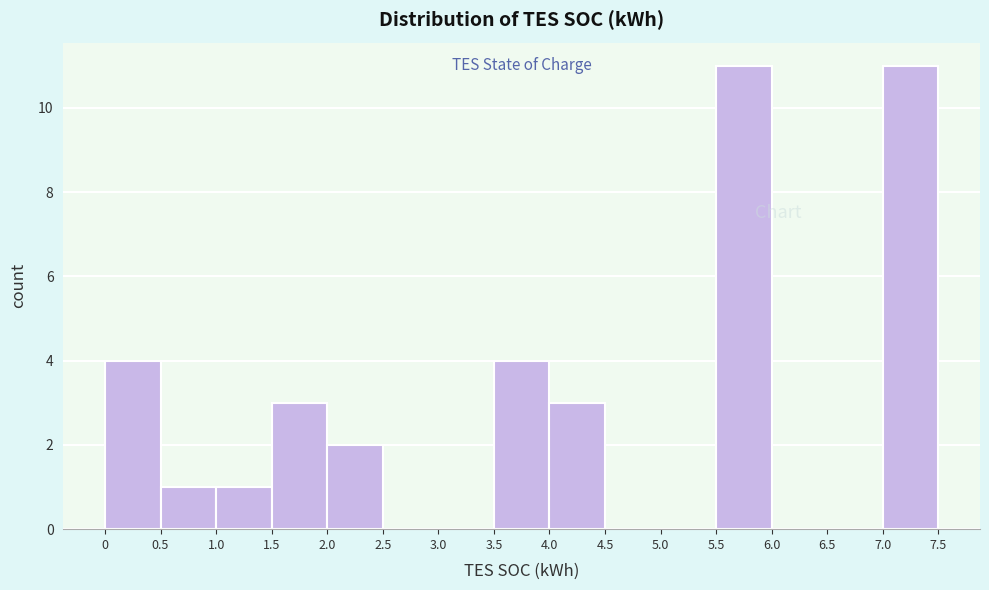

How tall is the bar that spans 5.5 to 6.0 on the x-axis? The values are not printed on the chart, so give them approximately, as read against the axis.

11